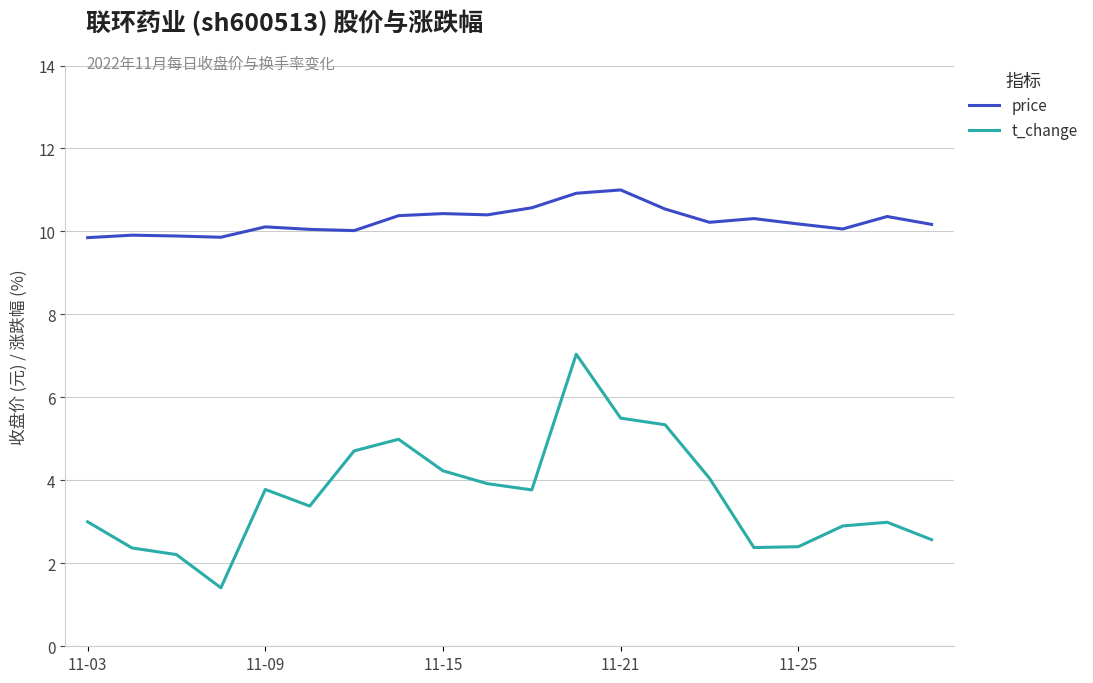

What is the highest value of the price series?

11.0